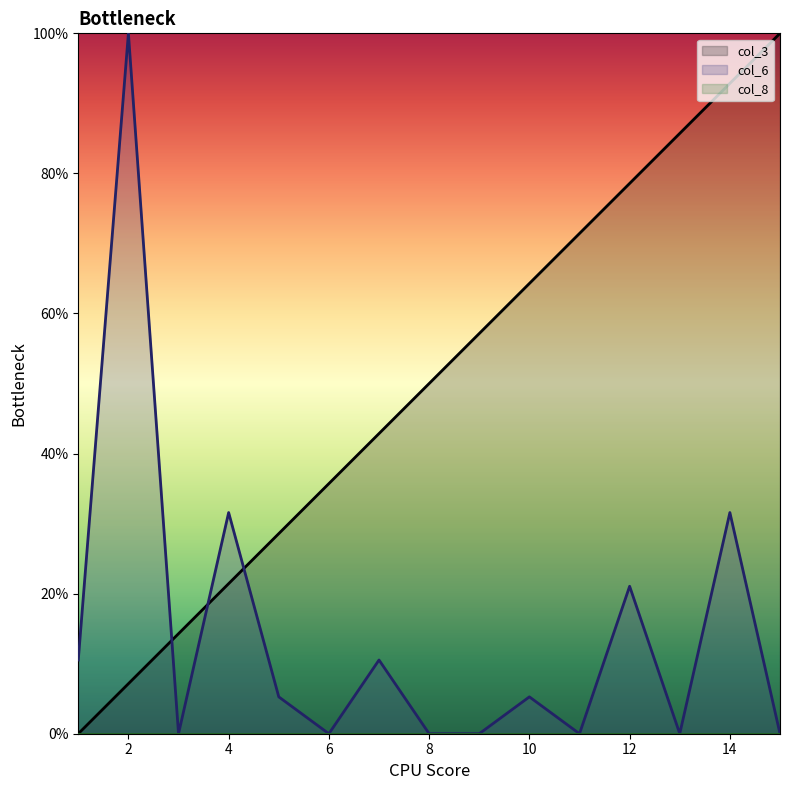

How many categories are shown in the chart?

15